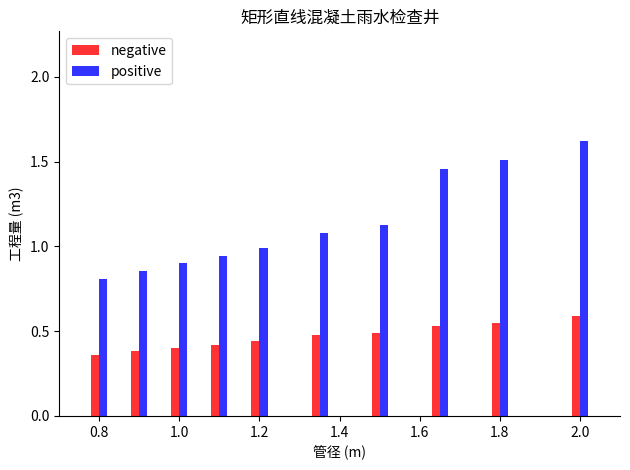

What is the lowest value of the positive series?

0.8